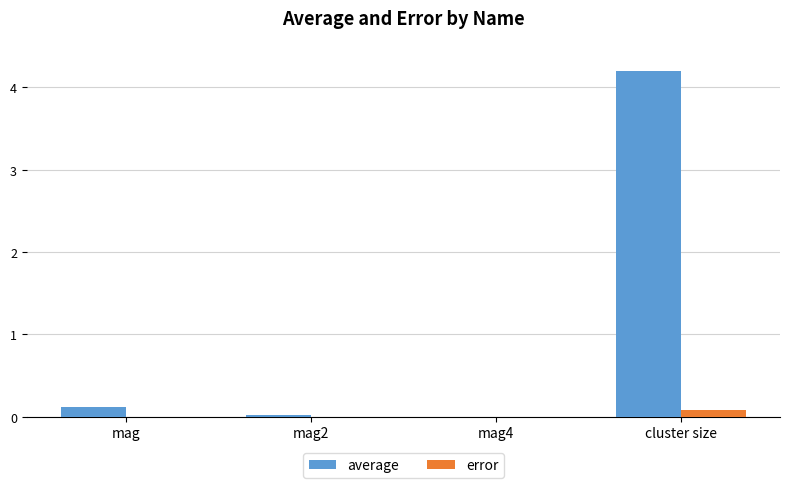

At which category is the sum across all series the highest?

cluster size